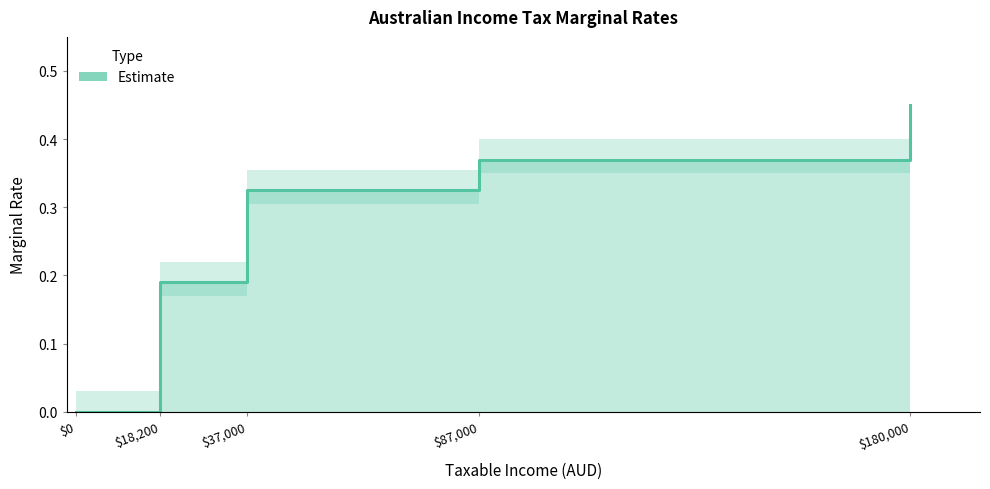

What is the value of the 7th point from the left?

0.4